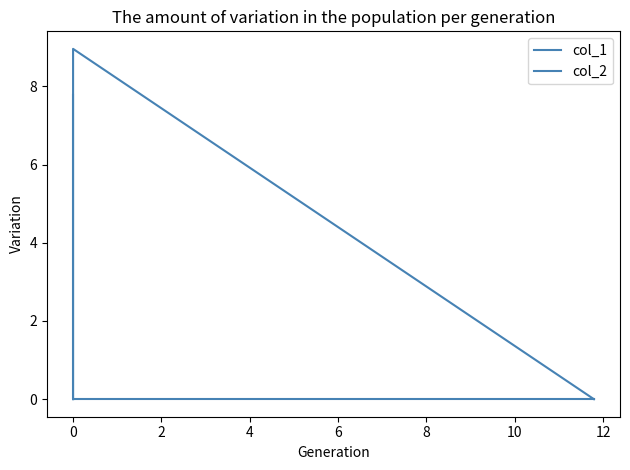

How many data points in col_1 are above 0?

1